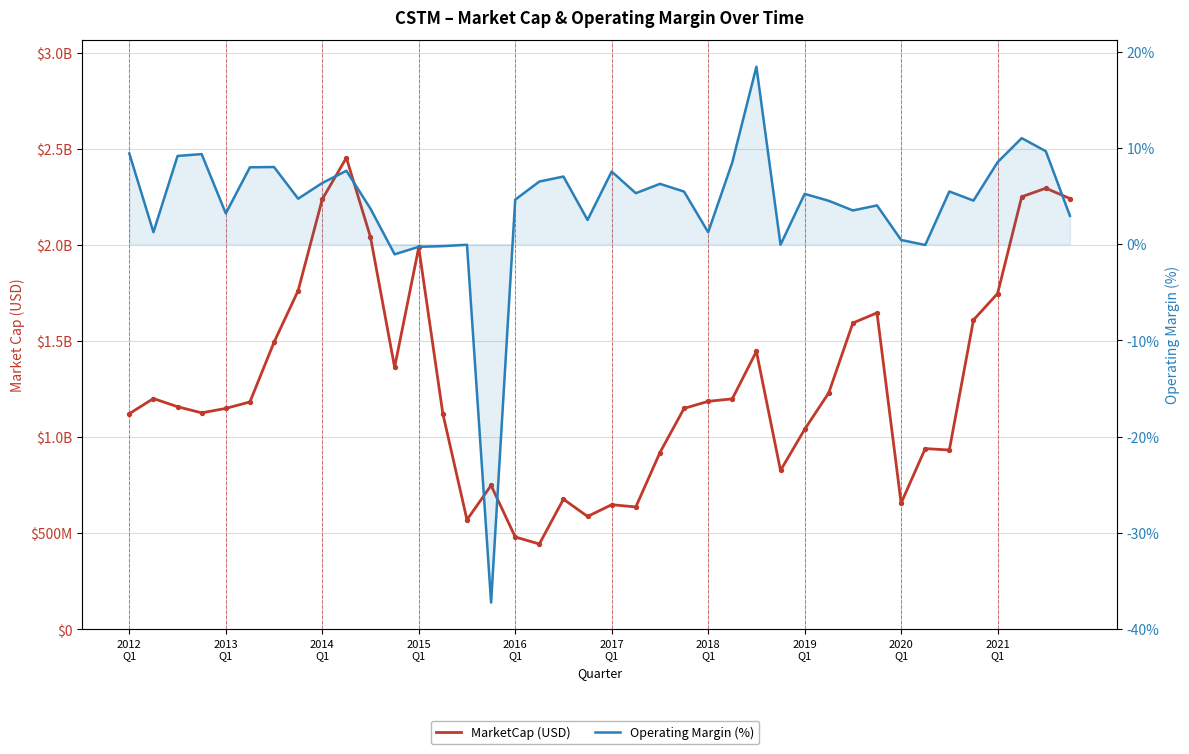

Which series reaches the minimum Y coordinate?

Operating Margin (%)